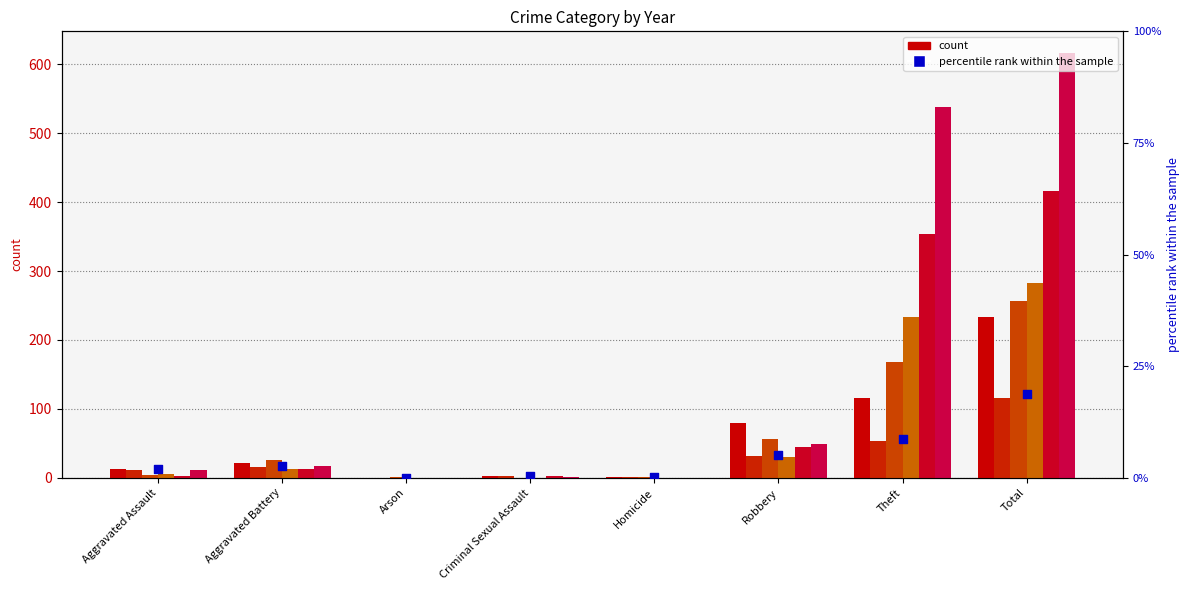

Which has a higher value, Aggravated Assault or Criminal Sexual Assault?

Aggravated Assault